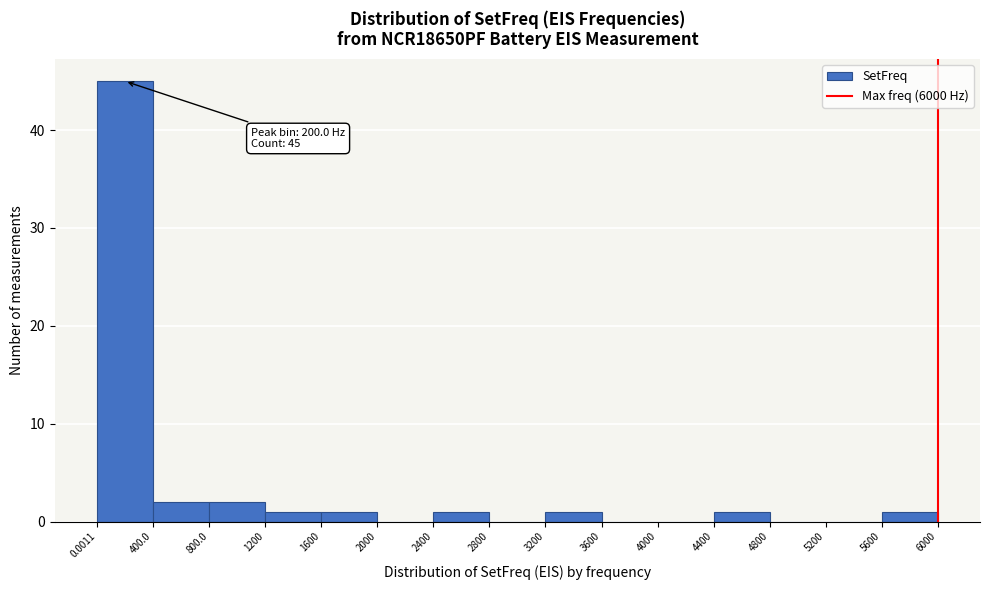

Over which range of the x-axis is the bar tallest?

0.0011 to 400.0